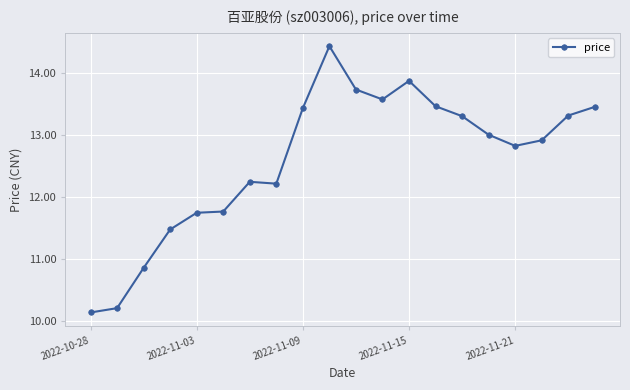

True or false: there are more than 1 points higher than both neighbors.

True